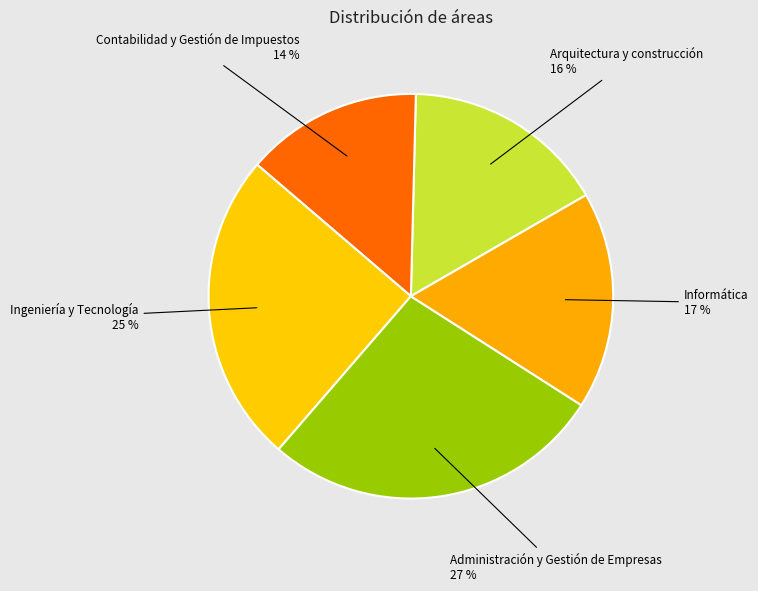

To the nearest percent, what portion does Administración y Gestión de Empresas represent?

27%